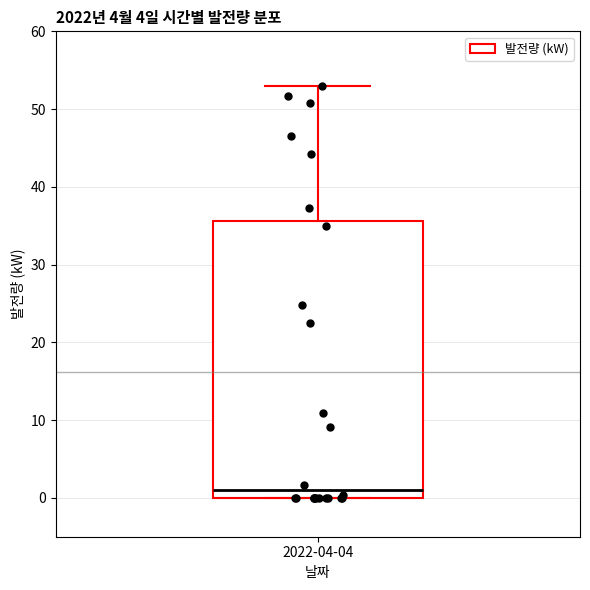

Read this box plot against the y-axis: the position of the median line, the range covered by the box, and the ends of both whiskers. The values are not printed on the chart, so give them approximately, as read against the axis.

median 1, box 0 to 36, whiskers 0 to 53